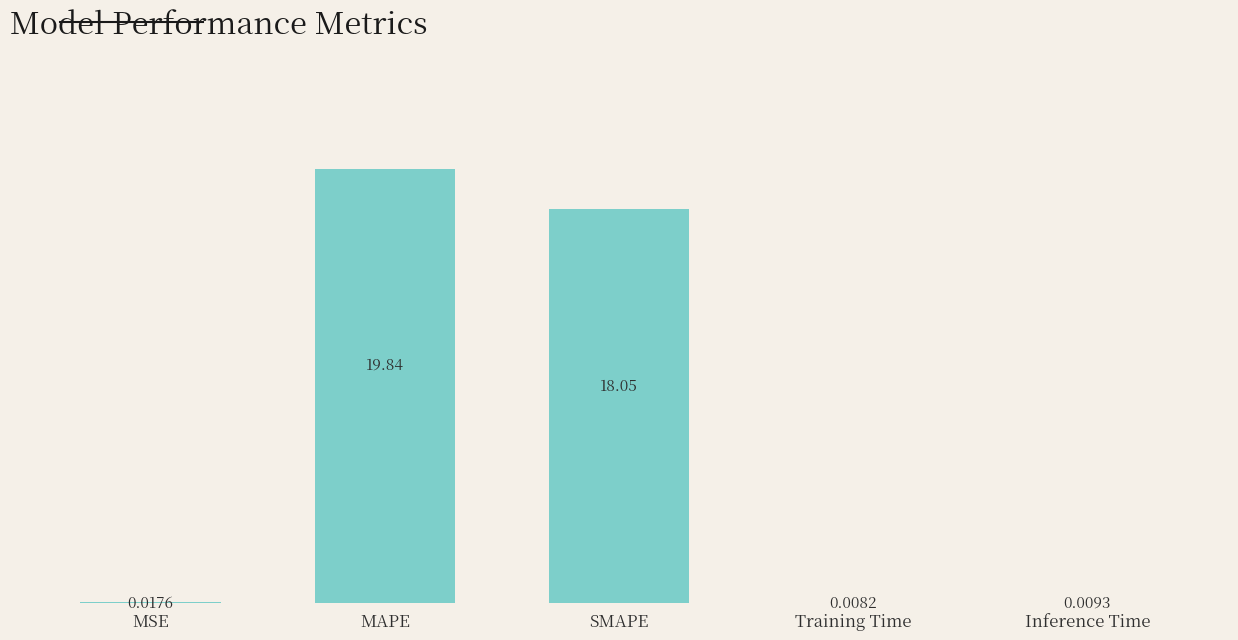

Which has a higher value, MAPE or MSE?

MAPE